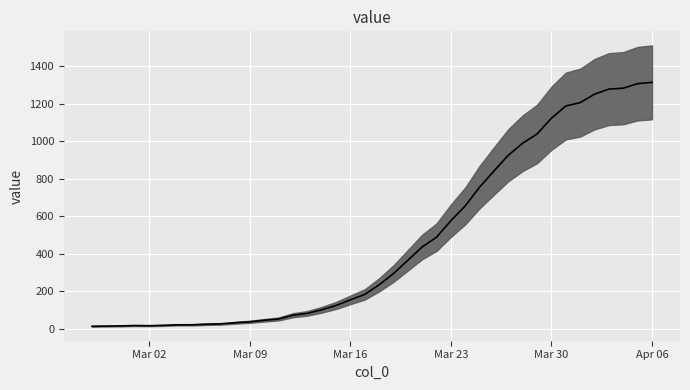

What is the approximate value at Mar 16, to the nearest 100?

200